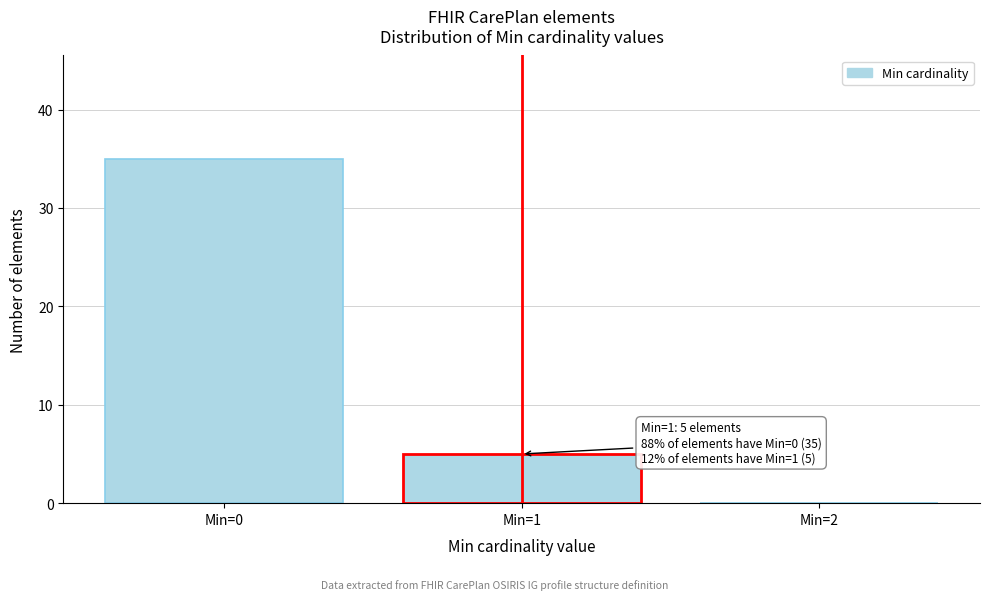

Reading right to left, what are all the values shown in this chart?

Min=2=0	Min=1=5	Min=0=35